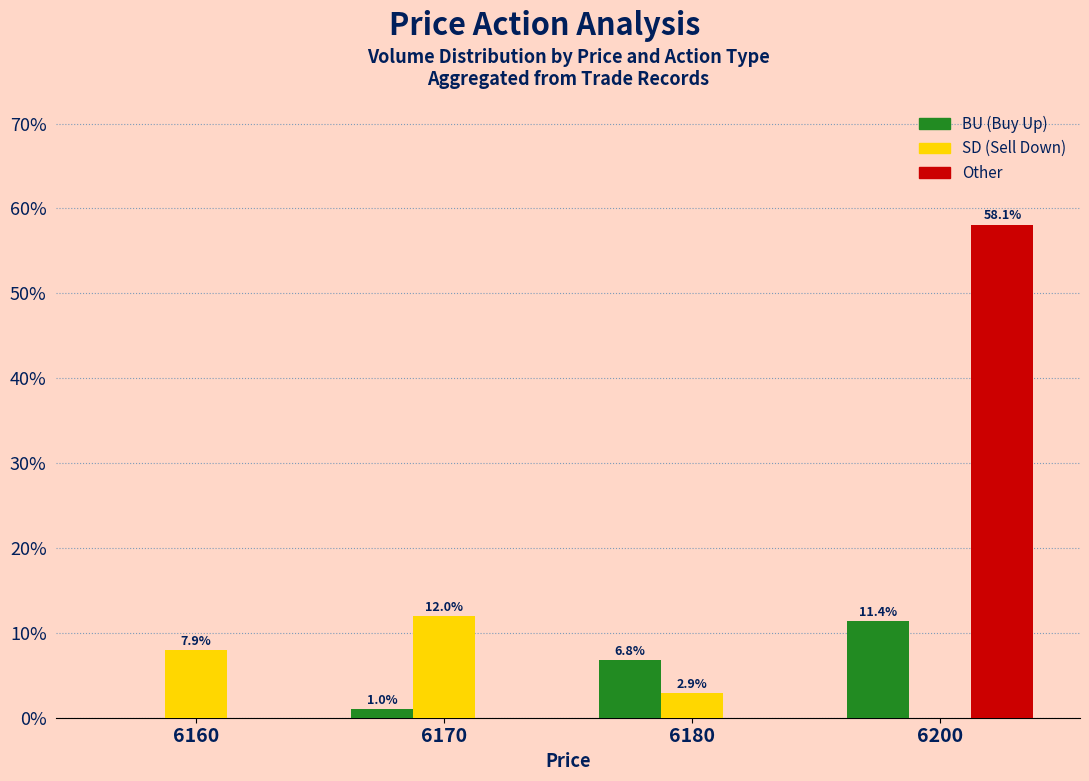

At which category does the chart reach its peak across all series?

6200